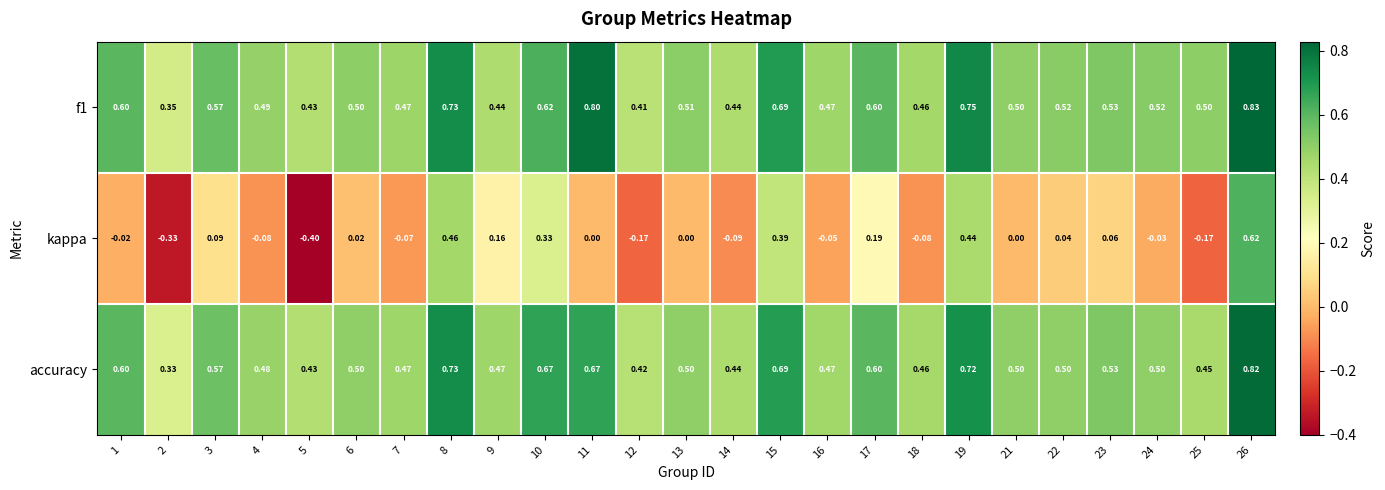

Which series has the largest total across all categories?

f1